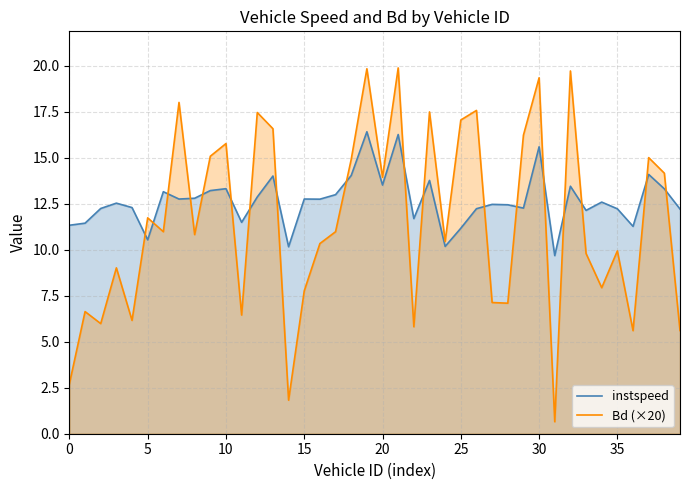

What is the value of the Bd (×20) point at the 32nd from the left?

0.7